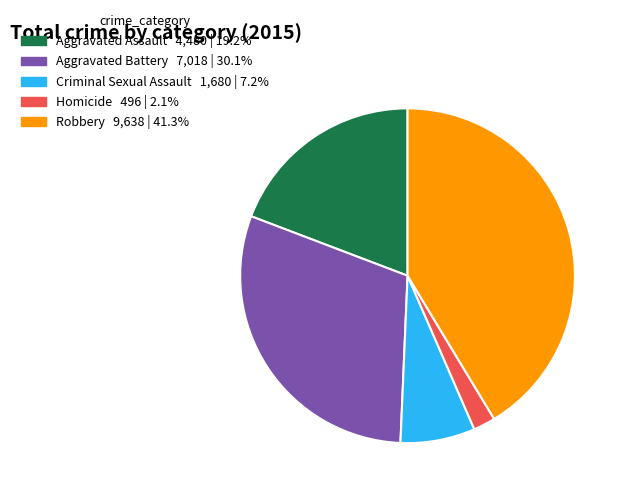

Rank the categories by value from highest to lowest.

Robbery, Aggravated Battery, Aggravated Assault, Criminal Sexual Assault, Homicide